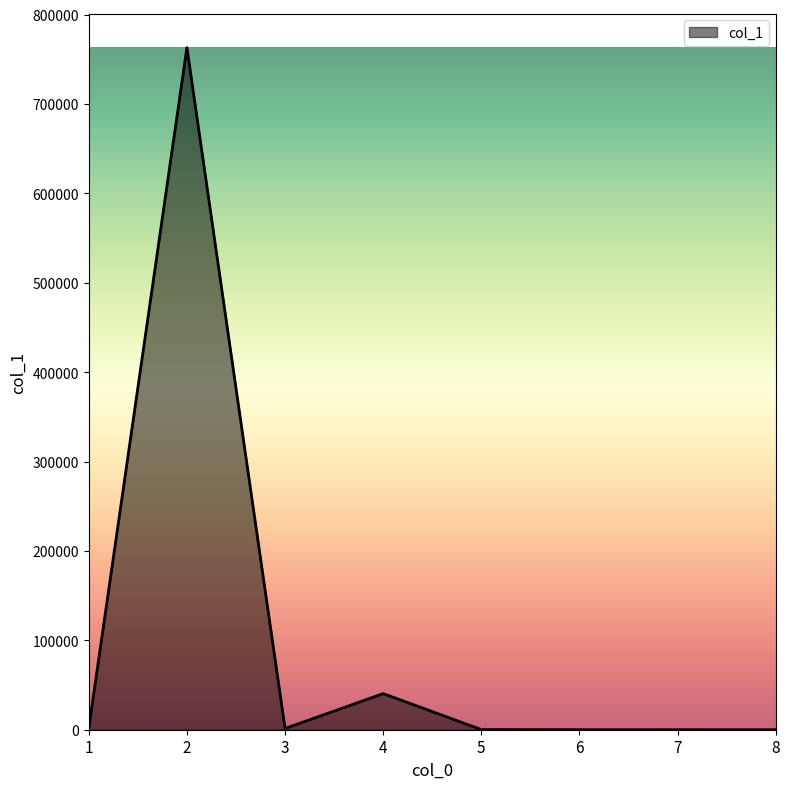

The chart shows a value of 48.8 at 8. True or false?

True